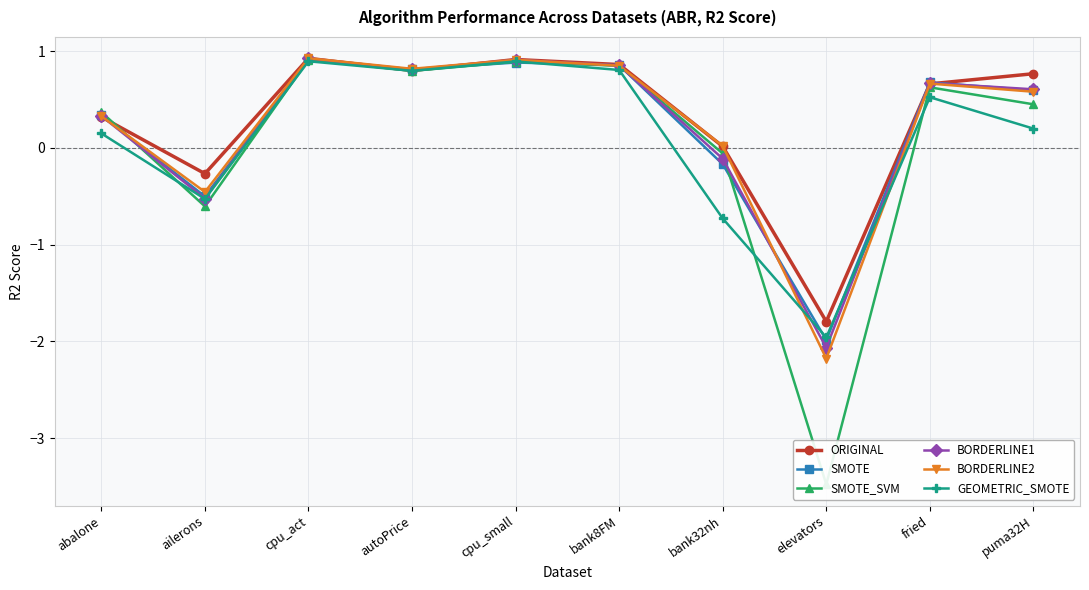

Where do SMOTE and BORDERLINE2 first cross each other?

abalone and ailerons